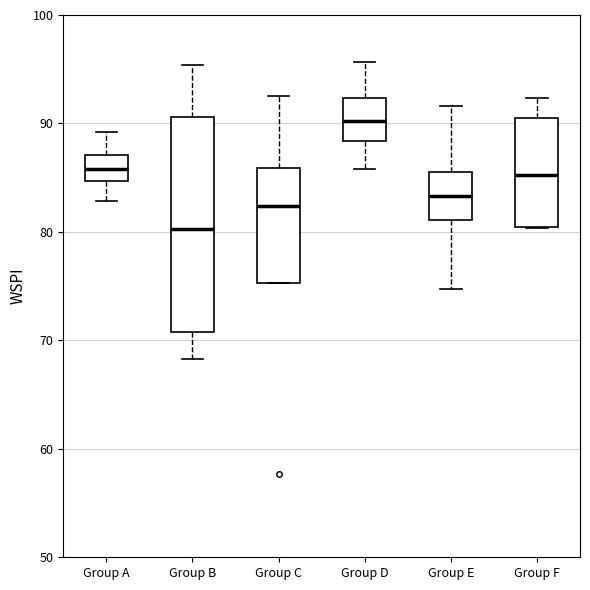

Which box is the tallest, from its lower edge to its upper edge?

Group B